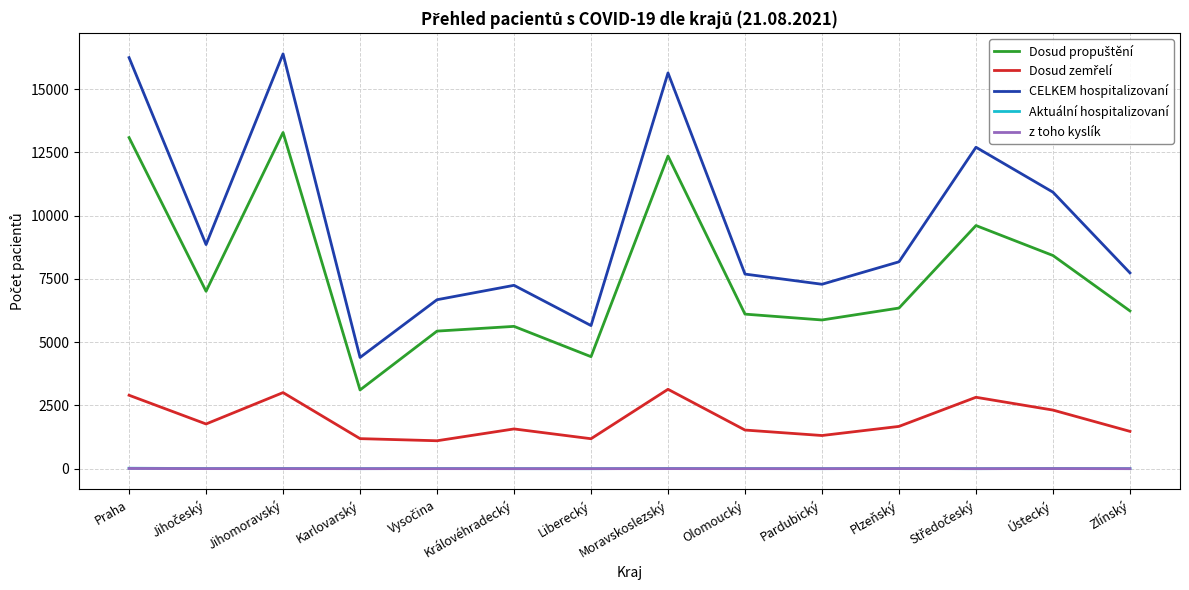

What is the greatest value displayed?

16387